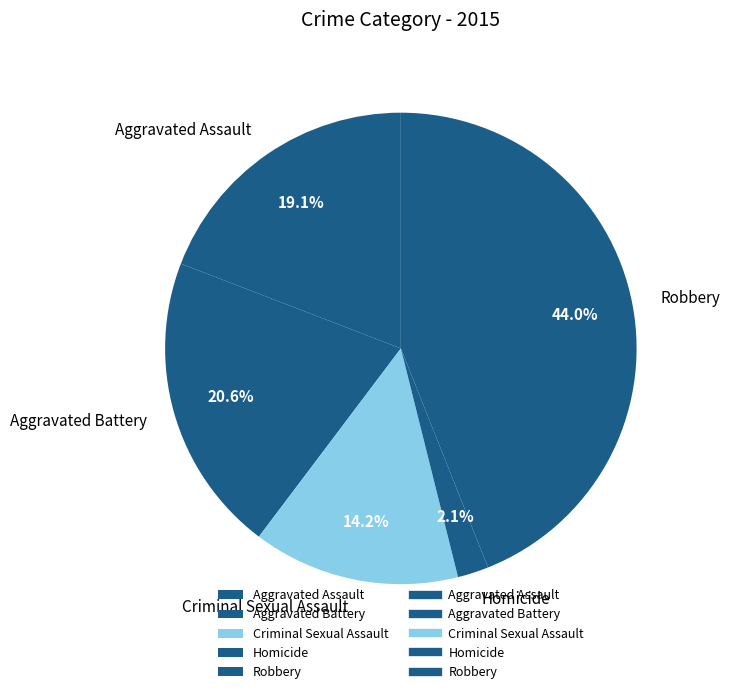

Does Robbery account for over 50% of the chart?

No